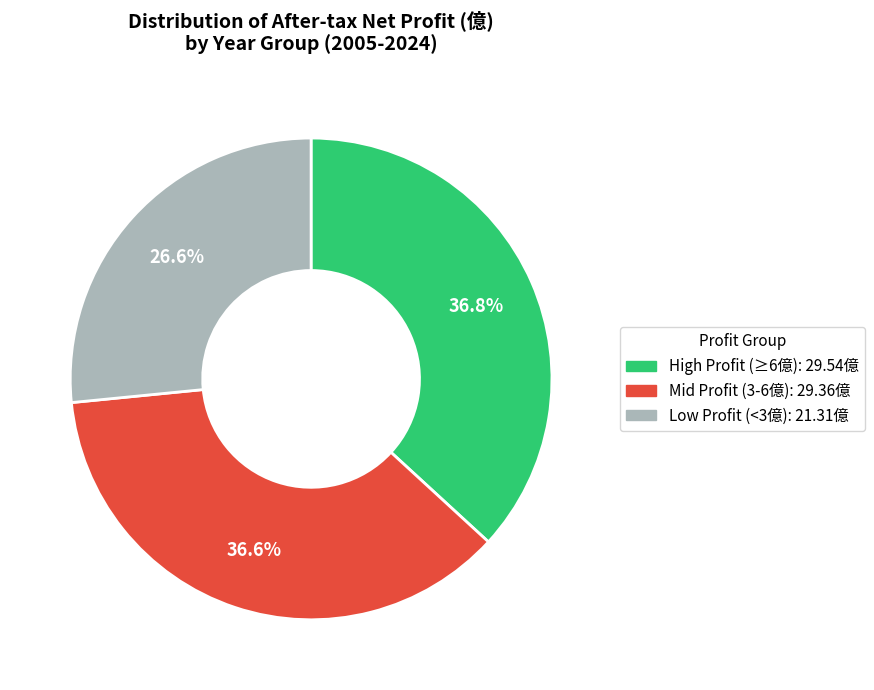

Does any single category account for the majority?

No